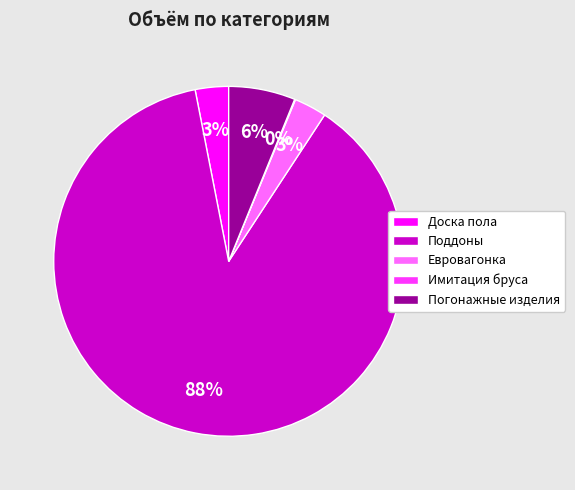

Does Поддоны account for over 50% of the chart?

Yes